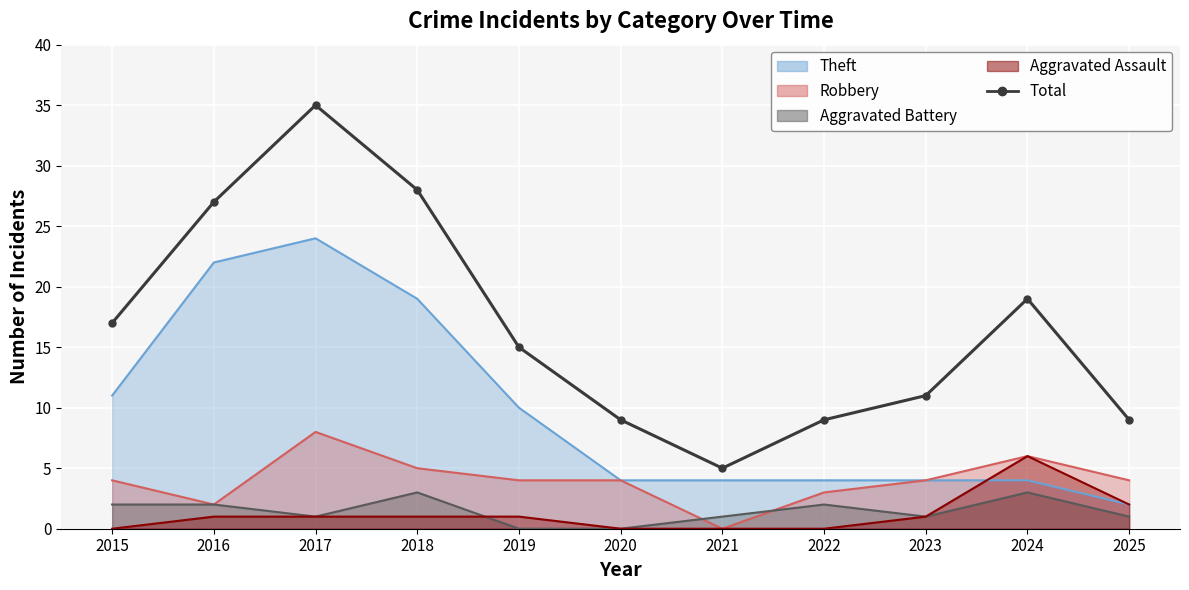

At which category does the data reach its first local valley?

2021